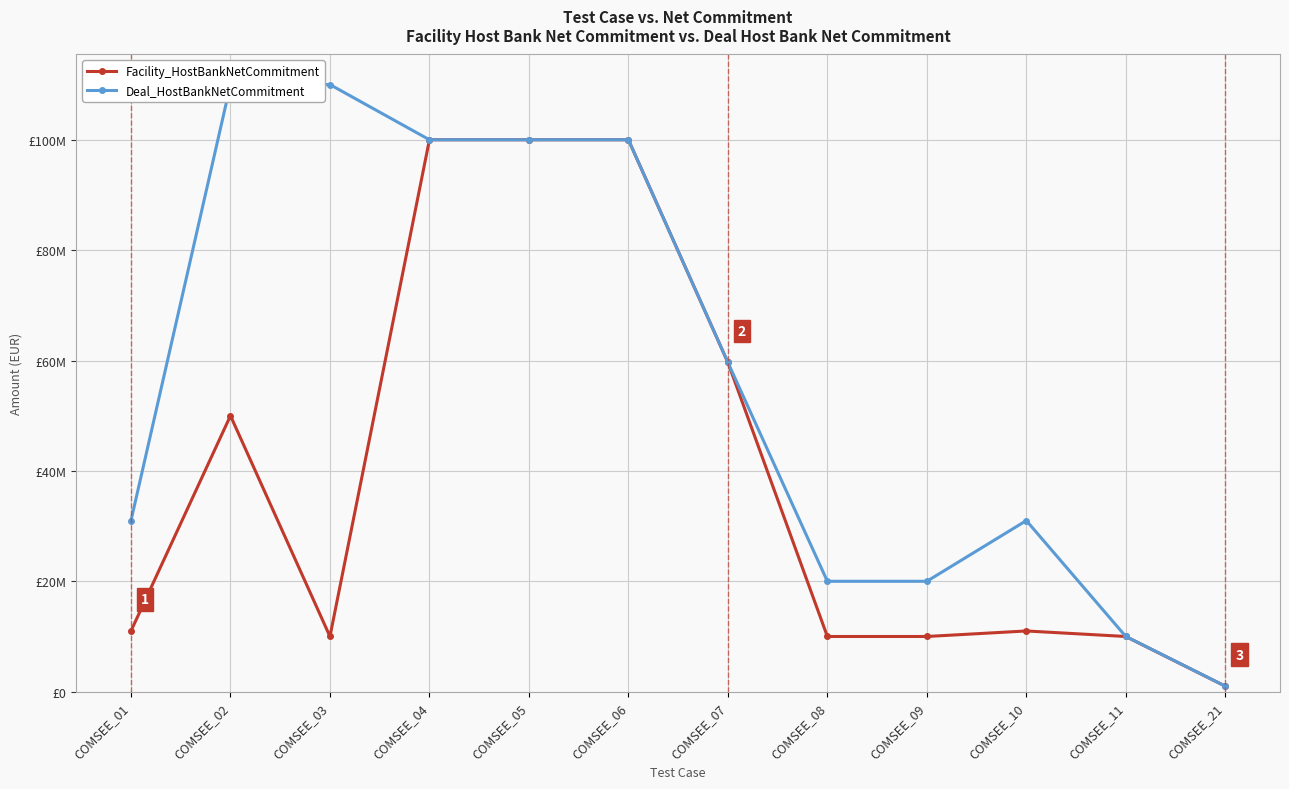

At which label does Deal_HostBankNetCommitment first exceed 59658591?

COMSEE_02